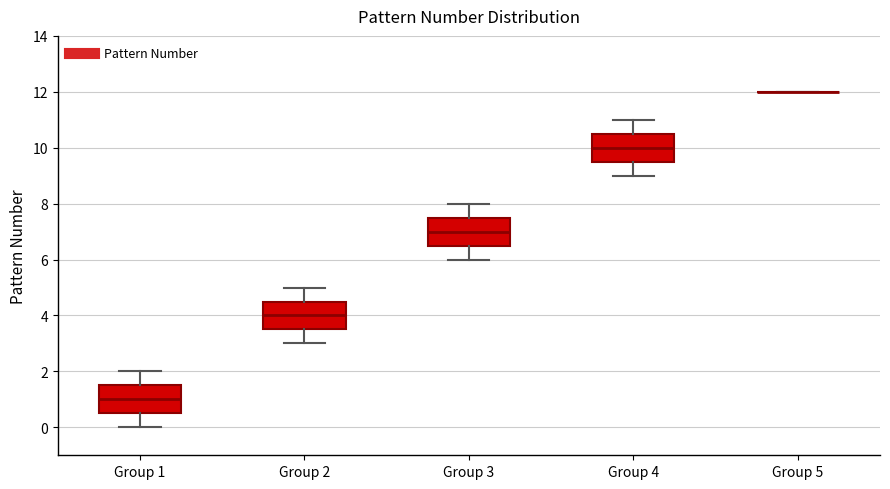

Reading left to right, transcribe this box plot: for each box, give where its median line is, the range the box spans, and where its two whiskers end, as read against the y-axis. The values are not printed on the chart, so give them approximately, as read against the axis.

Group 1: median 1.0, box 0.6 to 1.6, whiskers 0.0 to 2.0
Group 2: median 4.0, box 3.6 to 4.6, whiskers 3.0 to 5.0
Group 3: median 7.0, box 6.6 to 7.6, whiskers 6.0 to 8.0
Group 4: median 10.0, box 9.6 to 10.6, whiskers 9.0 to 11.0
Group 5: box collapsed to a line at 12.0, whiskers 12.0 to 12.0